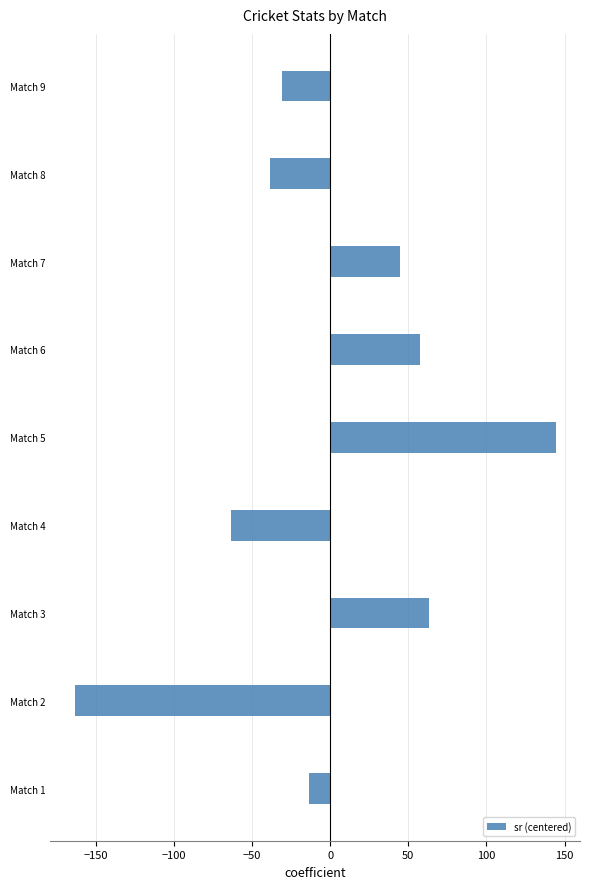

Is it true that the value at Match 5 is 37.5?

False